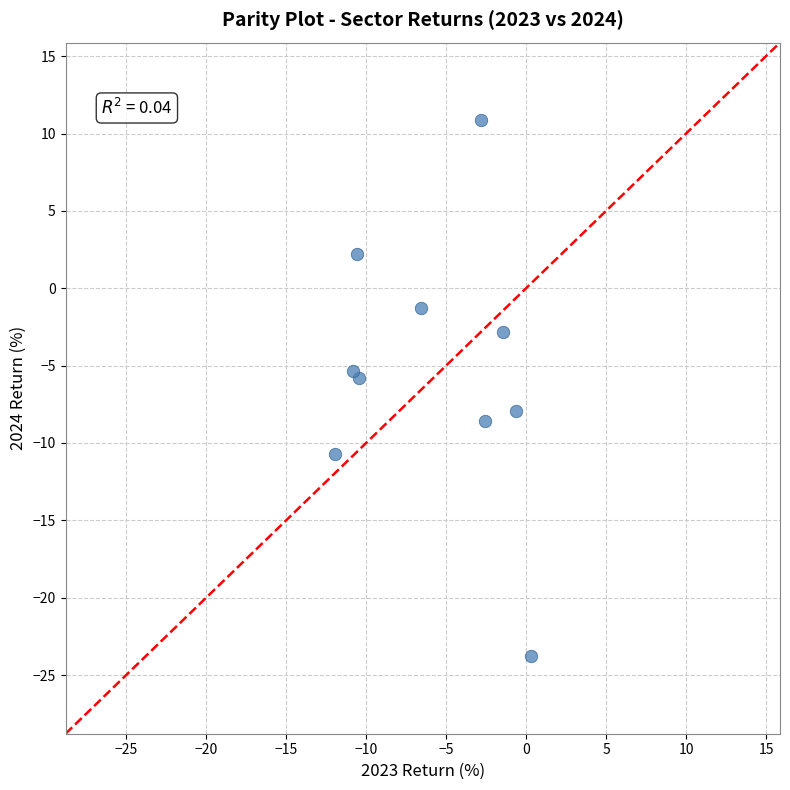

What is the range of X values (max minus min)?

12.3